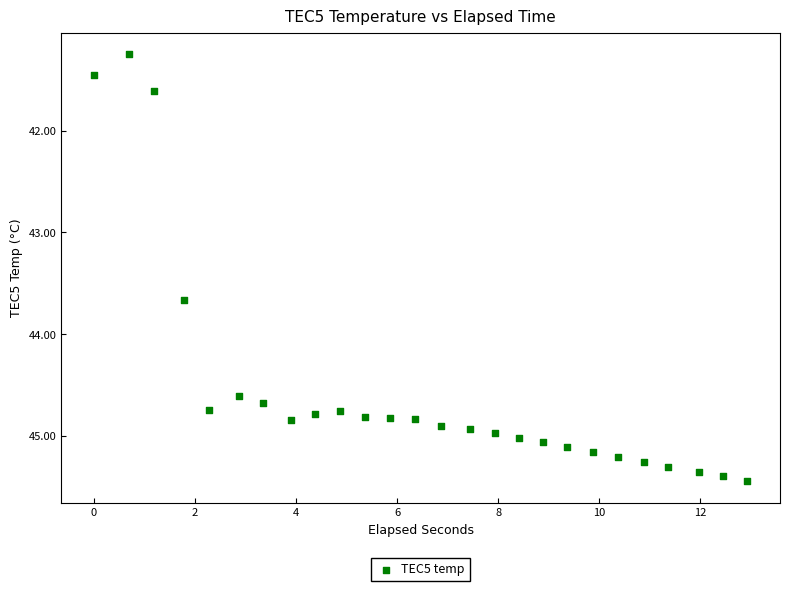

What is the range of X values (max minus min)?

12.9